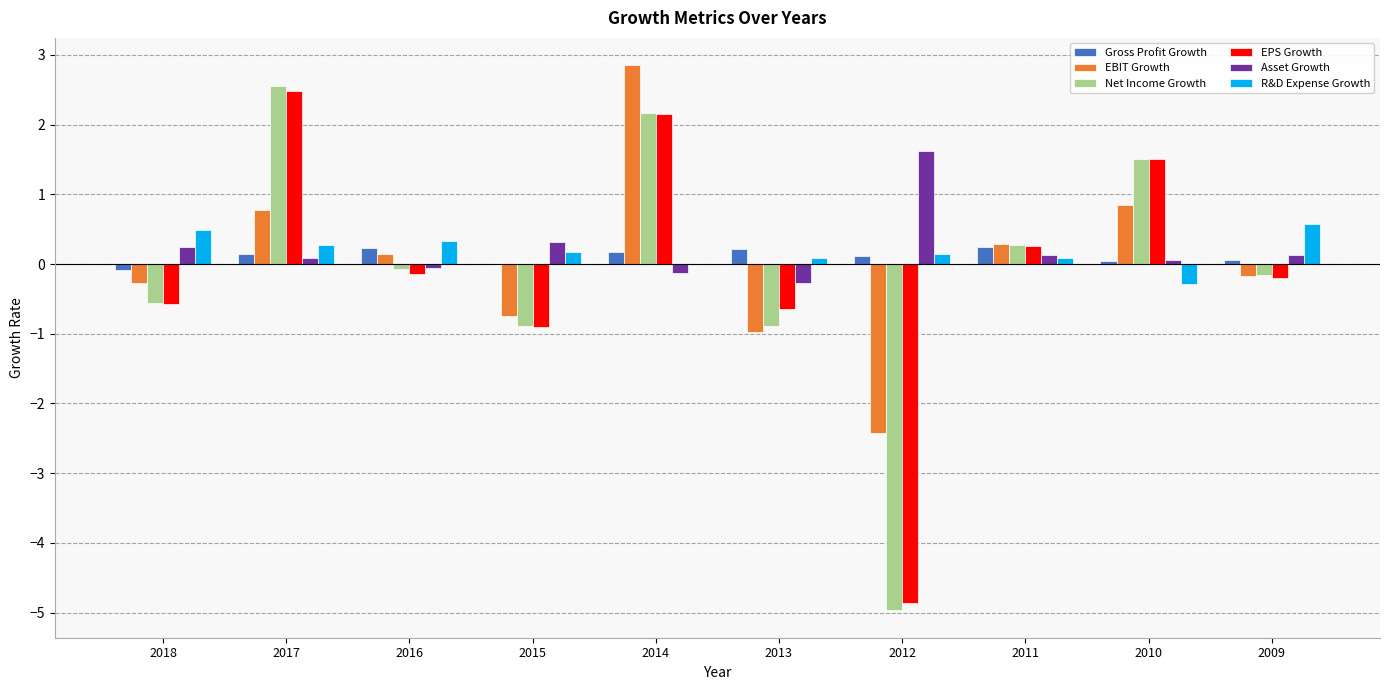

What is the total value across all series at 2014?

7.2